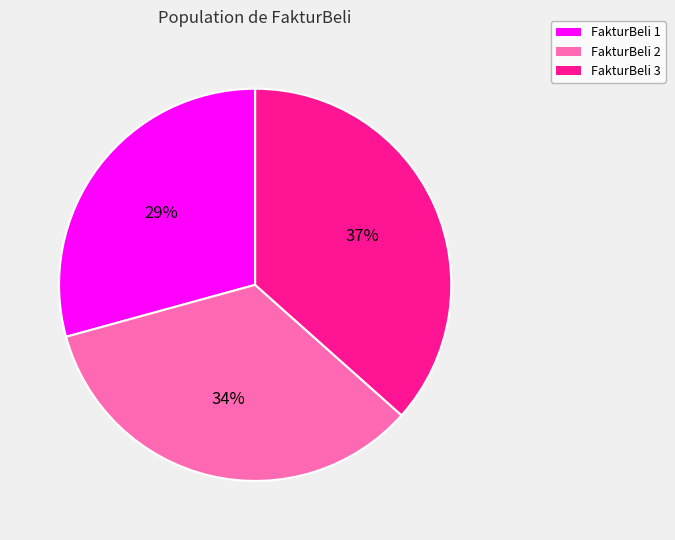

Is there a majority slice in this chart?

No